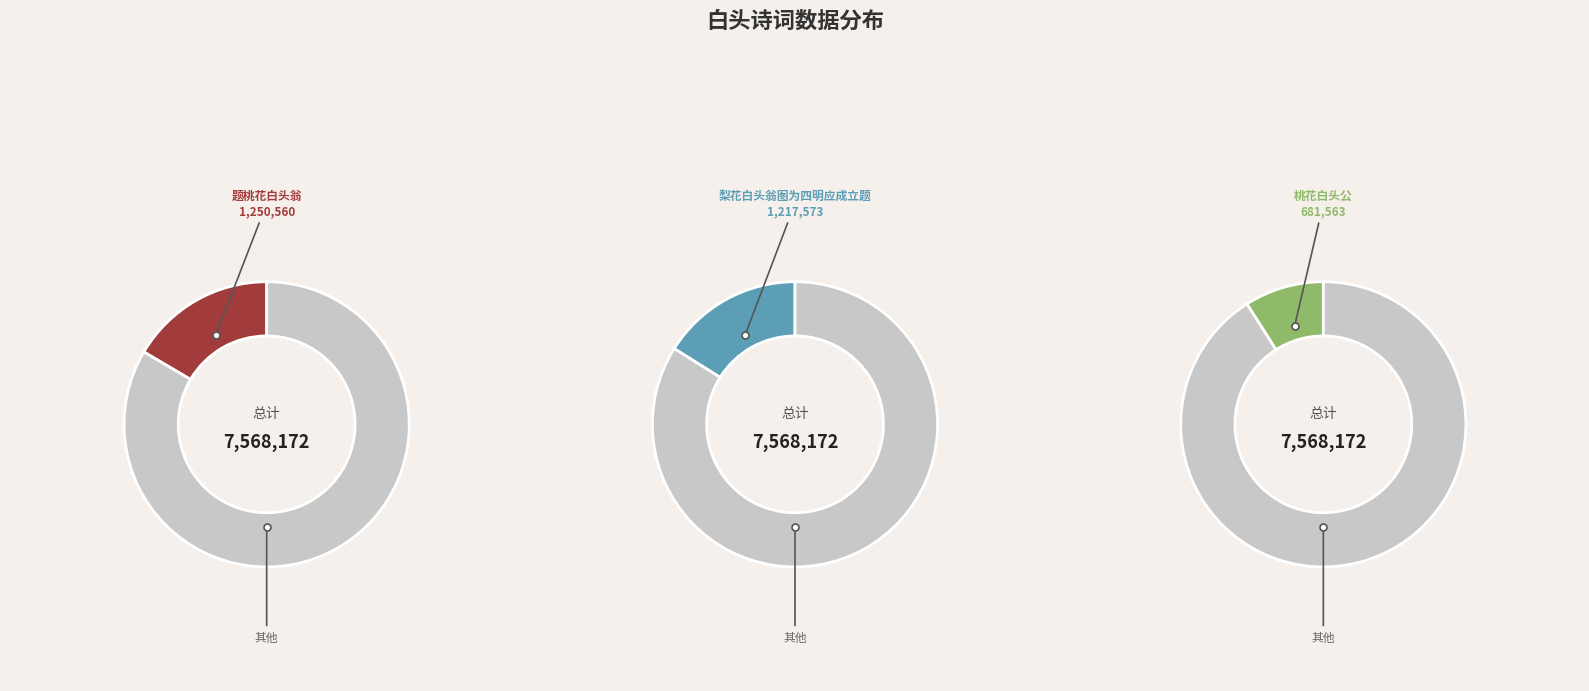

What is the largest slice in the pie chart?

题桃花白头翁